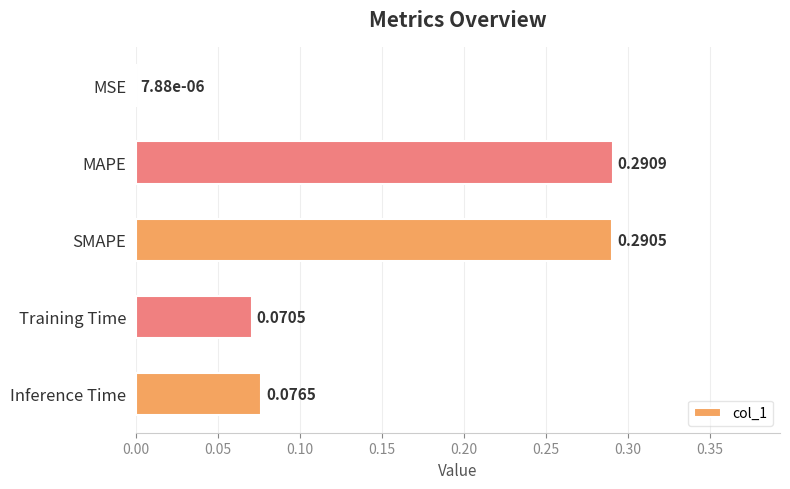

Where is the data nearest to the value 0?

MSE